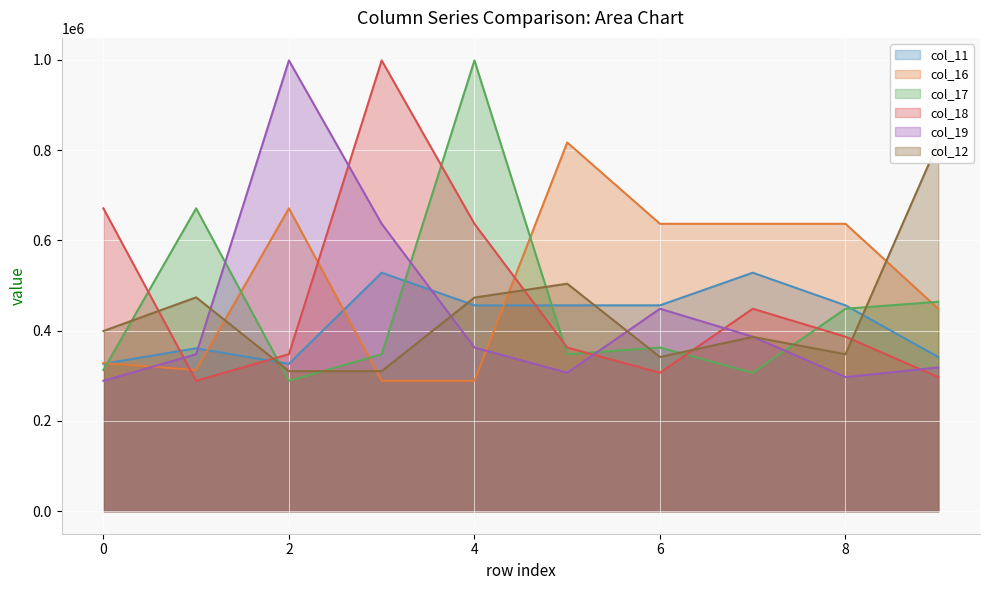

True or false: col_12 has a value of 786938.2 at 5.

False